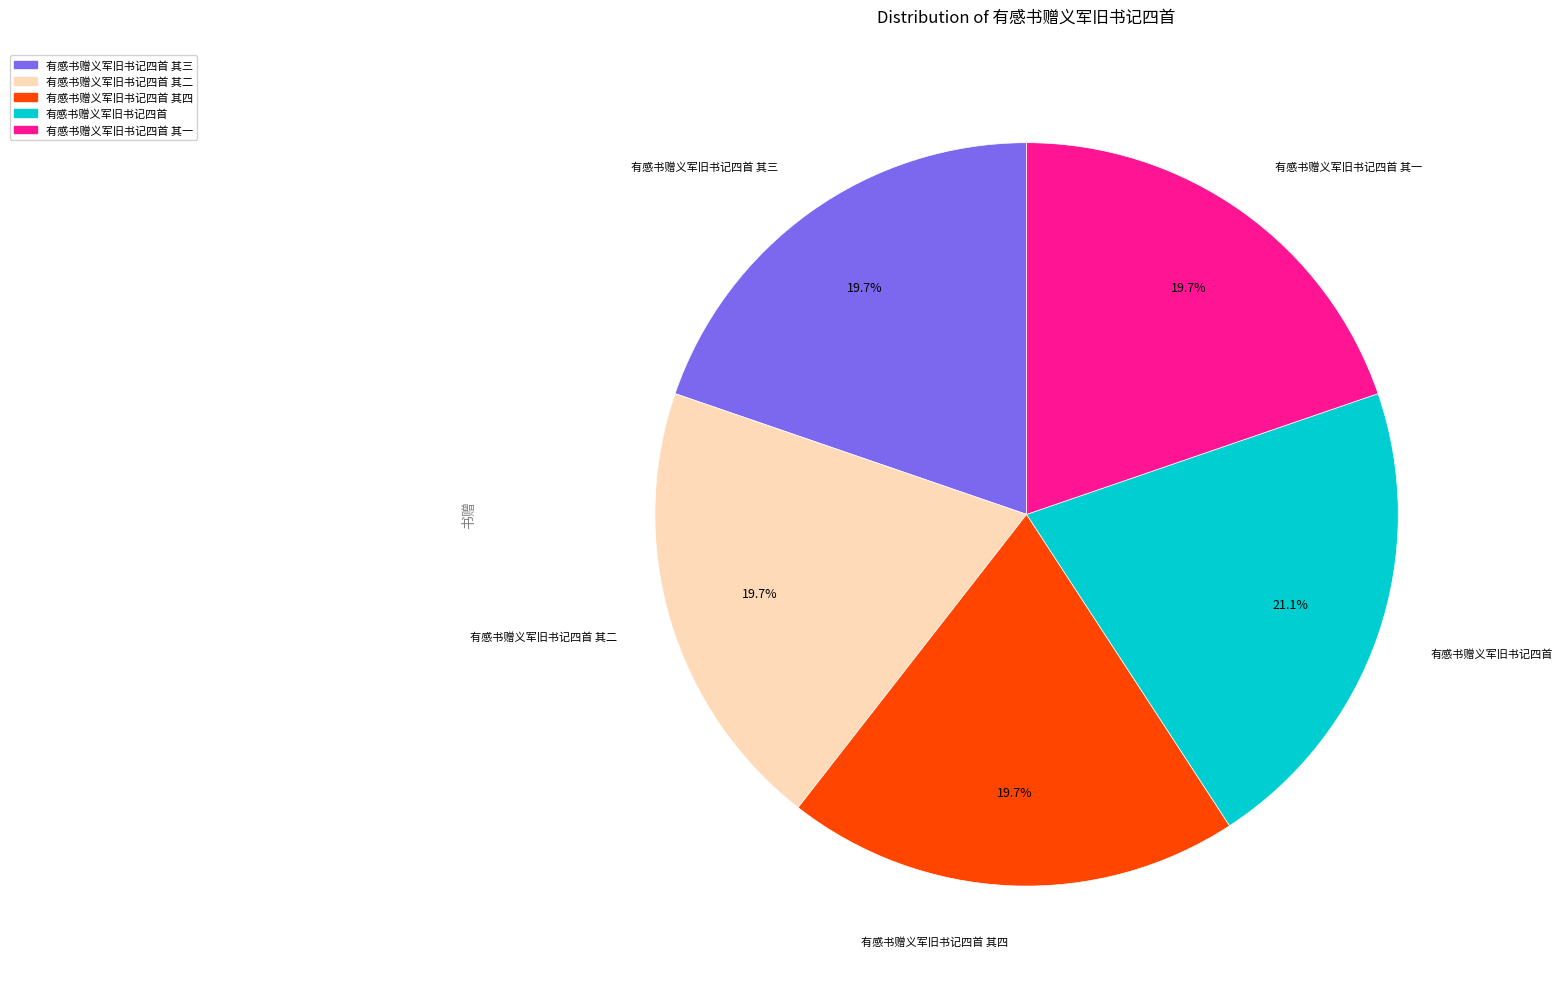

Is there a majority slice in this chart?

No